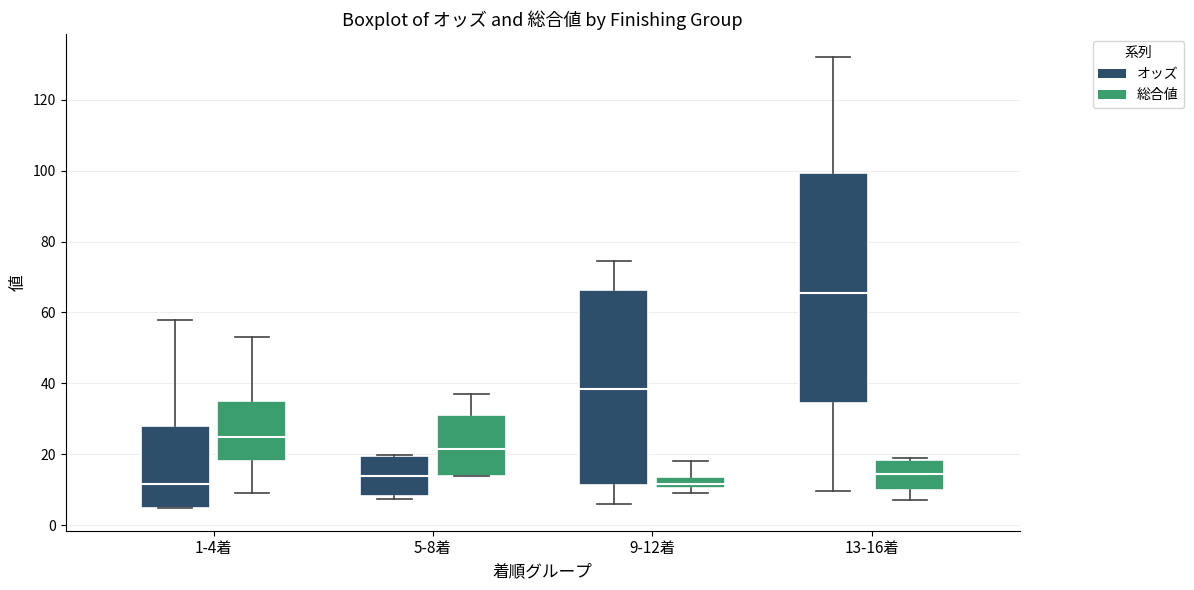

Reading left to right, transcribe this box plot: for each box, give where its median line is, the range the box spans, and where its two whiskers end, as read against the y-axis. The values are not printed on the chart, so give them approximately, as read against the axis.

1-4着 (オッズ): median 12, box 4 to 28, whiskers 4 to 58
1-4着 (総合値): median 26, box 18 to 36, whiskers 10 to 54
5-8着 (オッズ): median 14, box 8 to 20, whiskers 8 (just below the box's lower edge) to 20
5-8着 (総合値): median 22, box 14 to 32, whiskers 14 to 38
9-12着 (オッズ): median 38, box 12 to 66, whiskers 6 to 74
9-12着 (総合値): median 12, box 10 to 14, whiskers 10 (just below the box's lower edge) to 18
13-16着 (オッズ): median 66, box 34 to 100, whiskers 10 to 132
13-16着 (総合値): median 14, box 10 to 18, whiskers 8 to 20